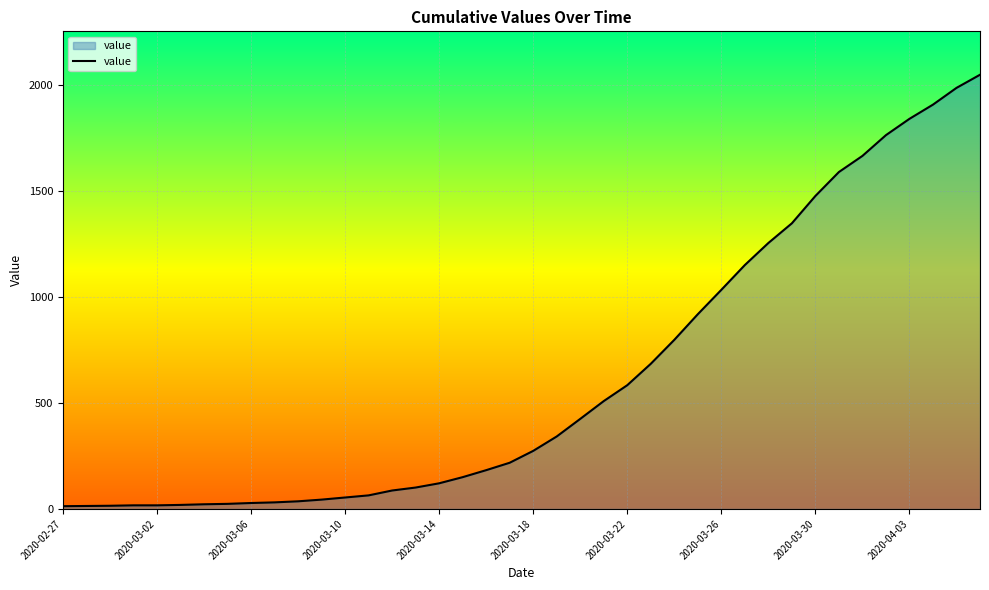

What is the difference between the maximum and minimum values?

2036